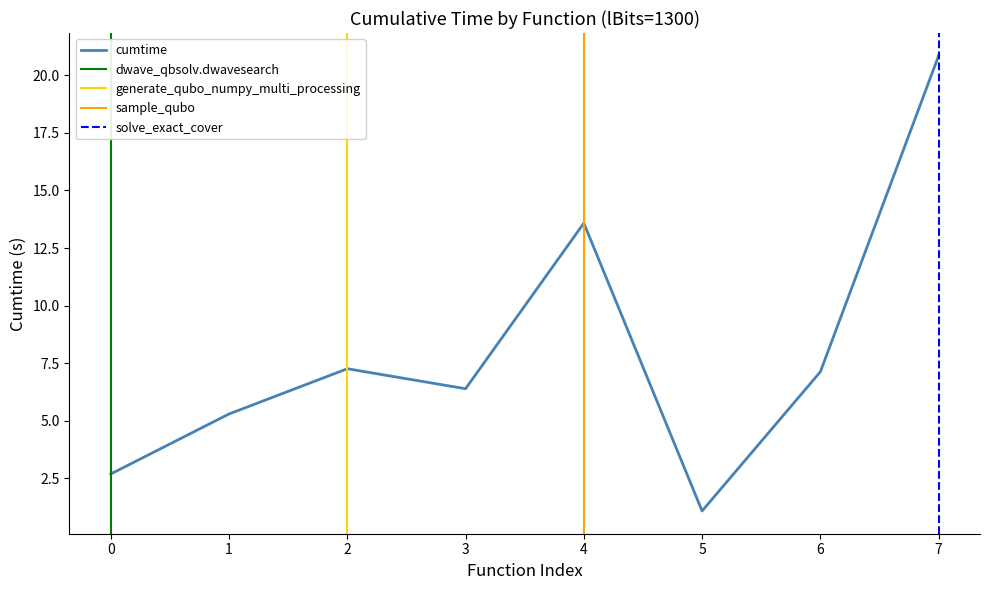

True or false: cumtime has a value of 7.3 at 2.

True